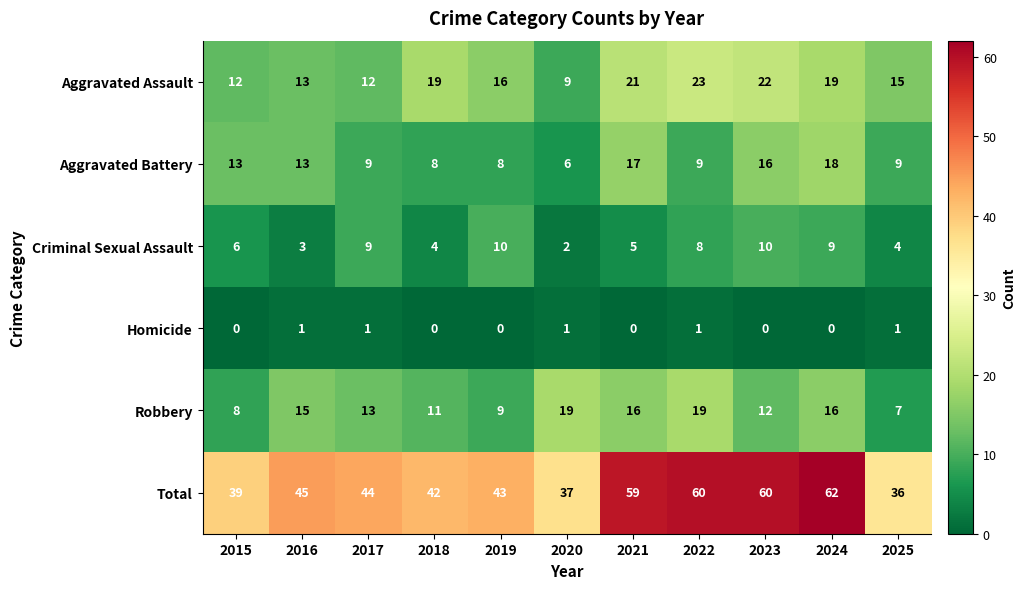

How many categories are shown in the chart?

11